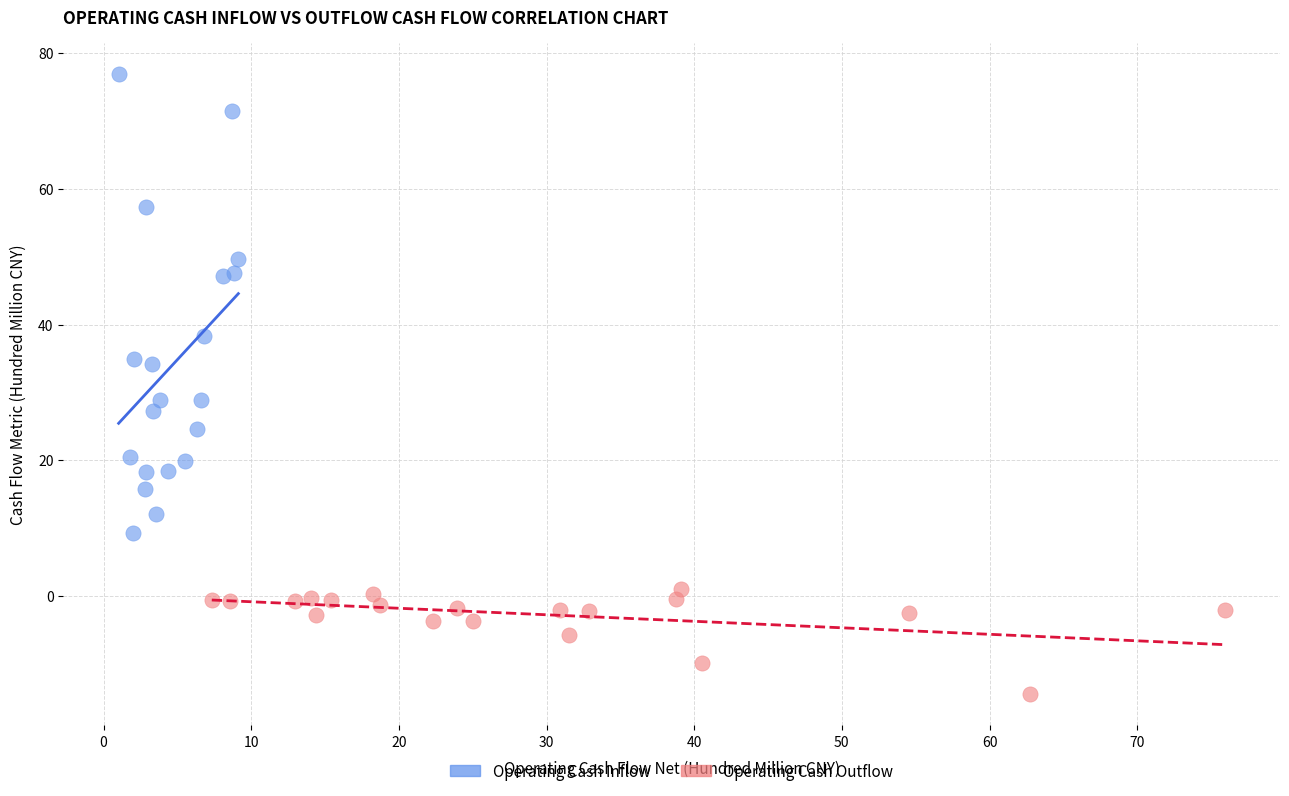

Which series reaches the minimum Y coordinate?

Operating Cash Outflow